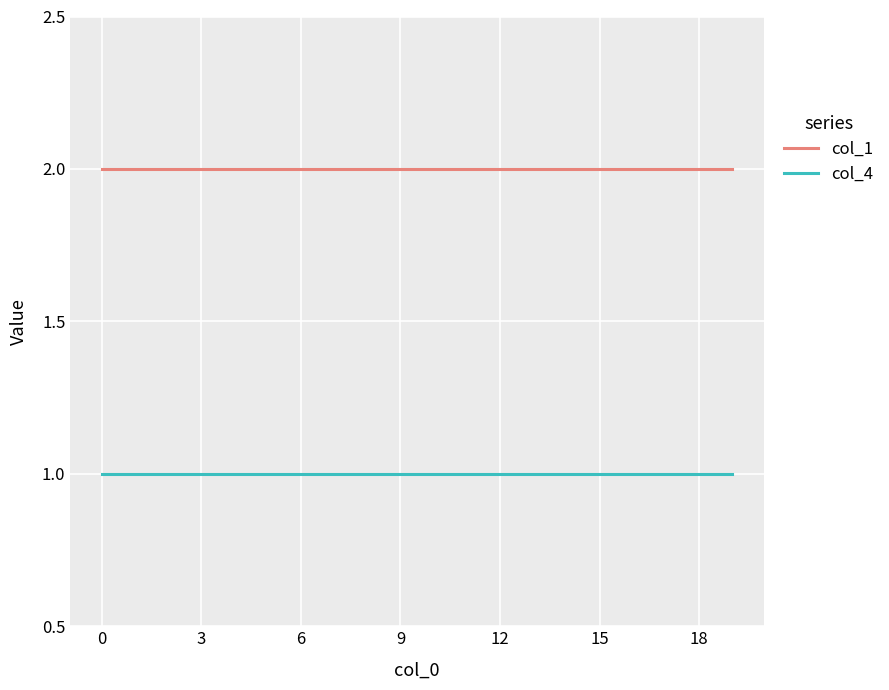

True or false: col_1 and col_4 cross at least once.

False